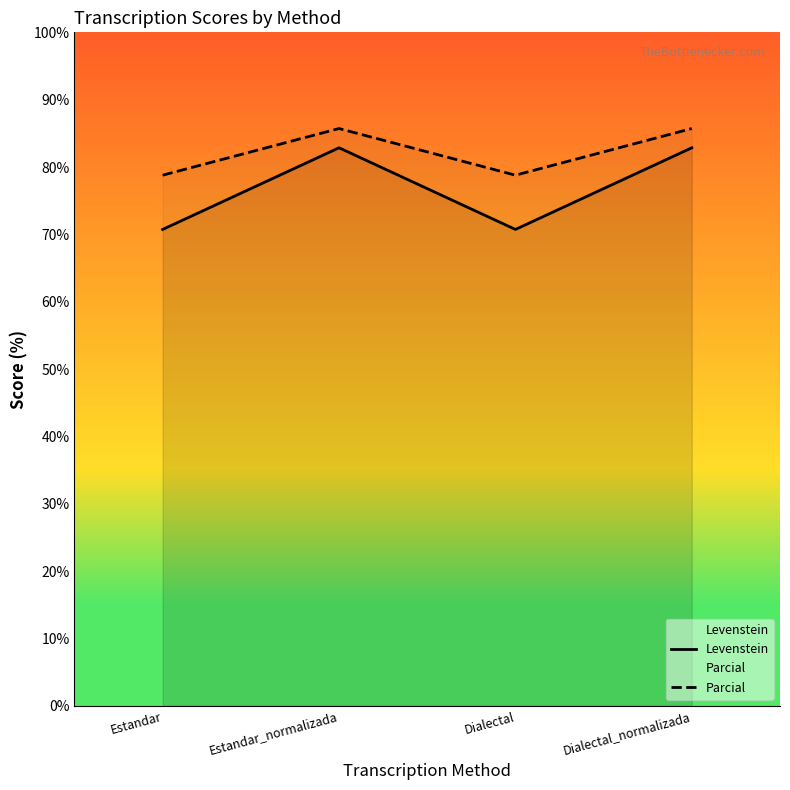

What is the smallest value displayed?

70.7